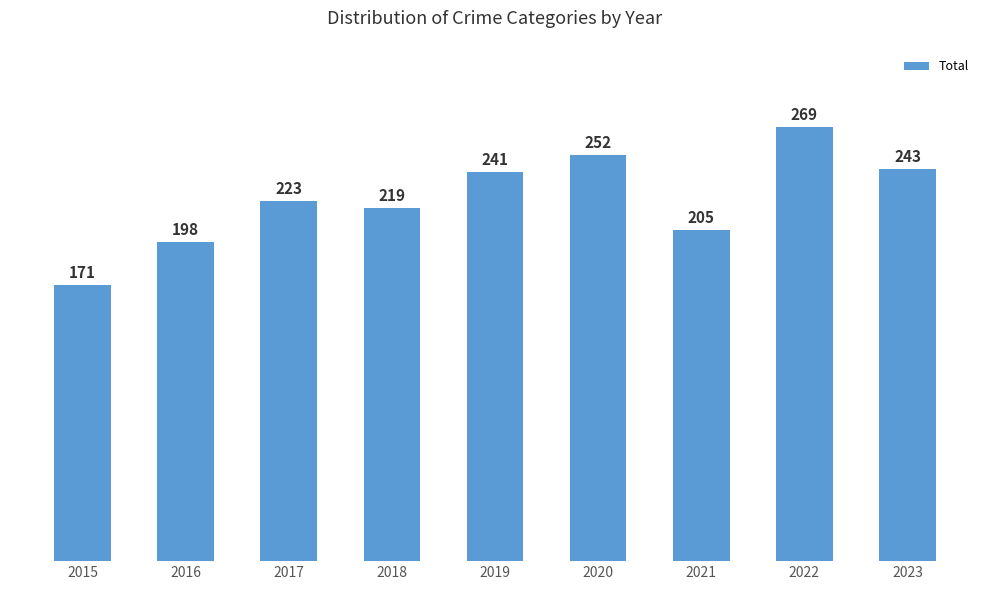

What is the change in value from 2021 to 2023?

+38